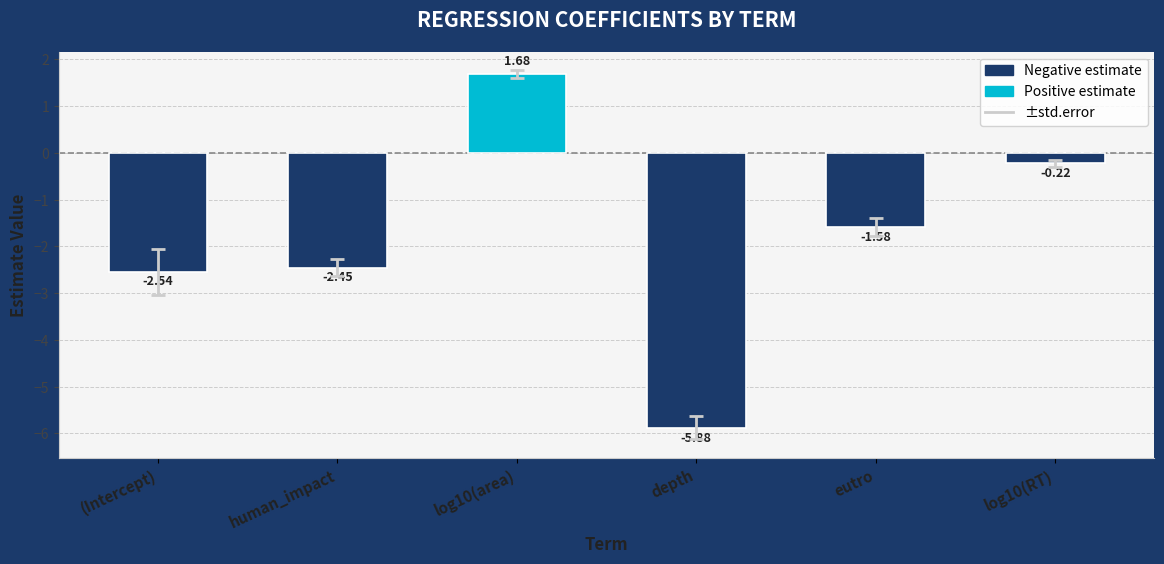

Which category has the highest value across all series?

log10(area)